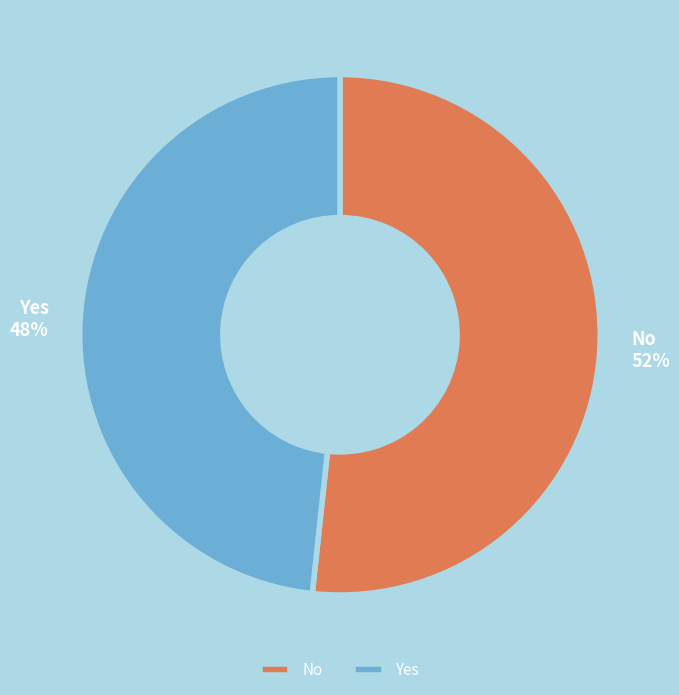

The Yes slice represents 39% of the pie. True or false?

False